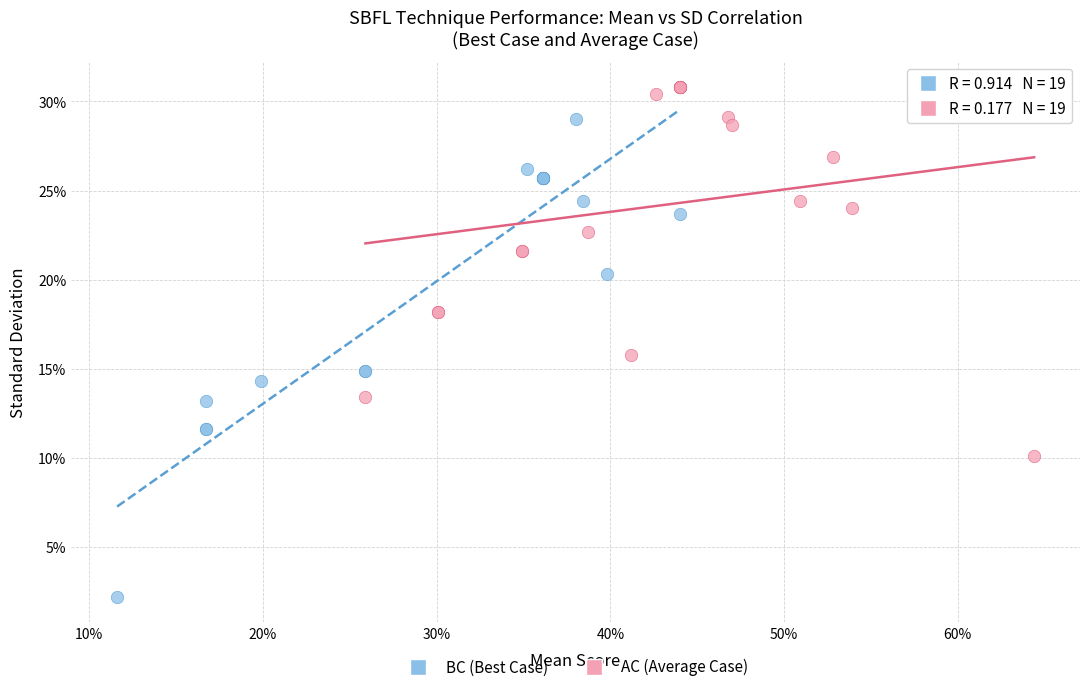

Which series contains the highest Y value?

AC (Average Case)